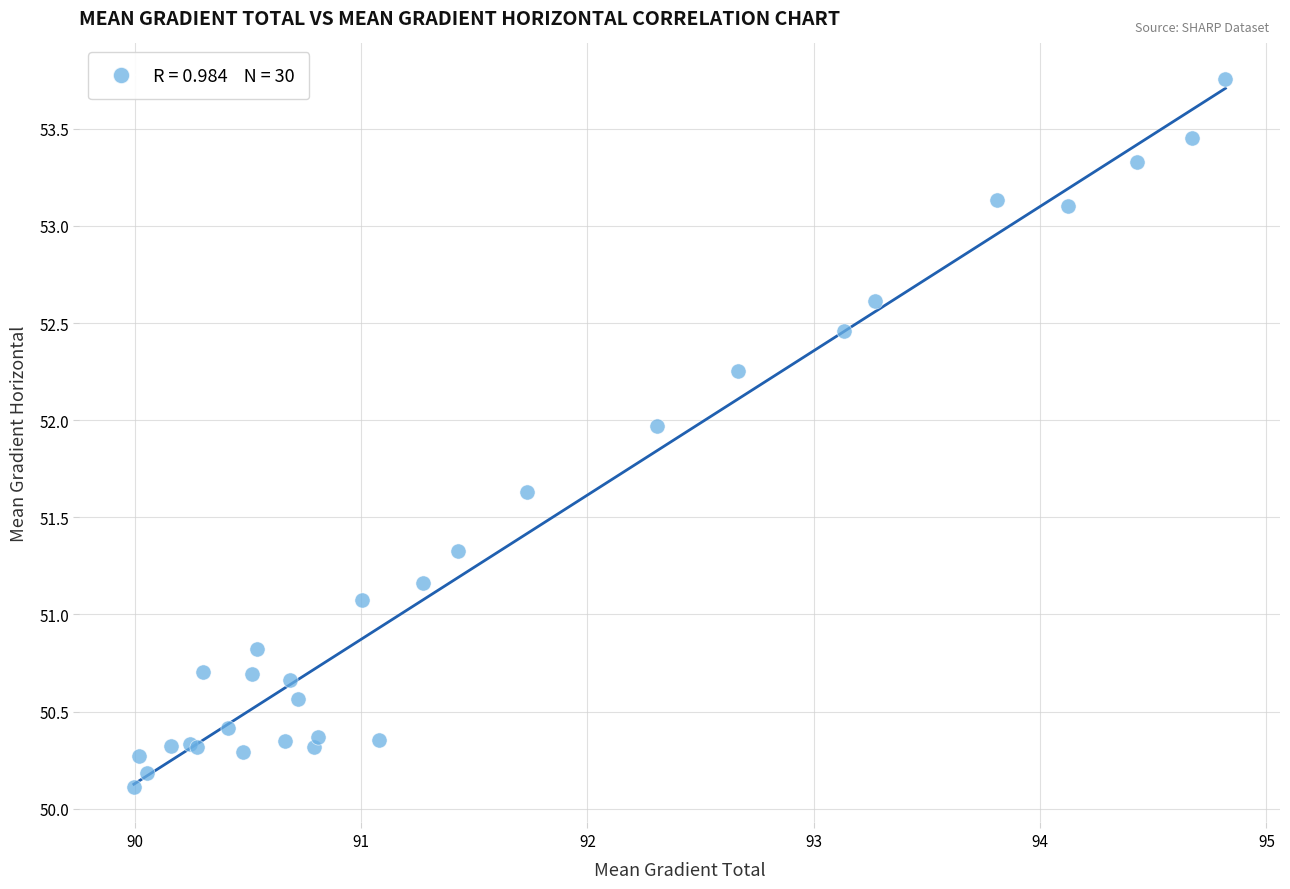

What Y value in the scatter plot is closest to 51?

51.1